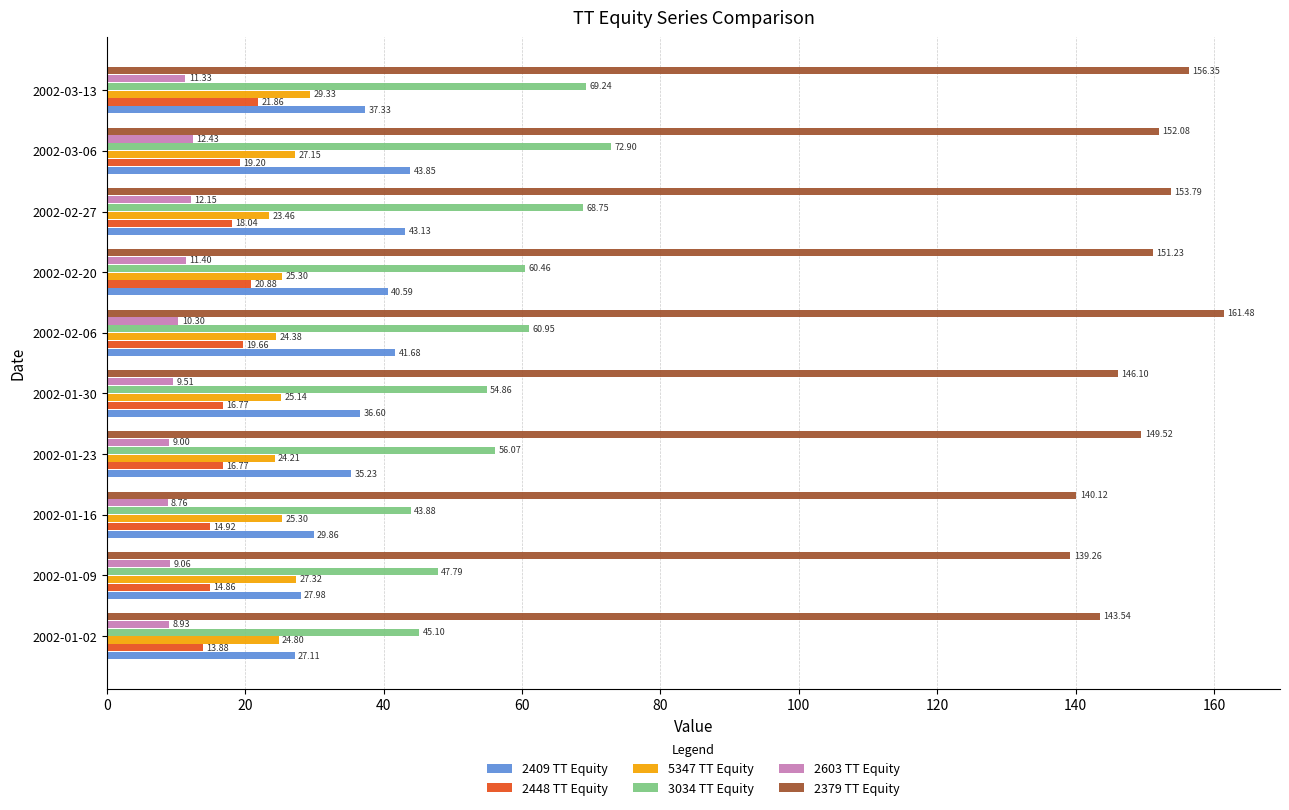

What are all the series names shown in the legend?

2409 TT Equity, 2448 TT Equity, 5347 TT Equity, 3034 TT Equity, 2603 TT Equity, 2379 TT Equity